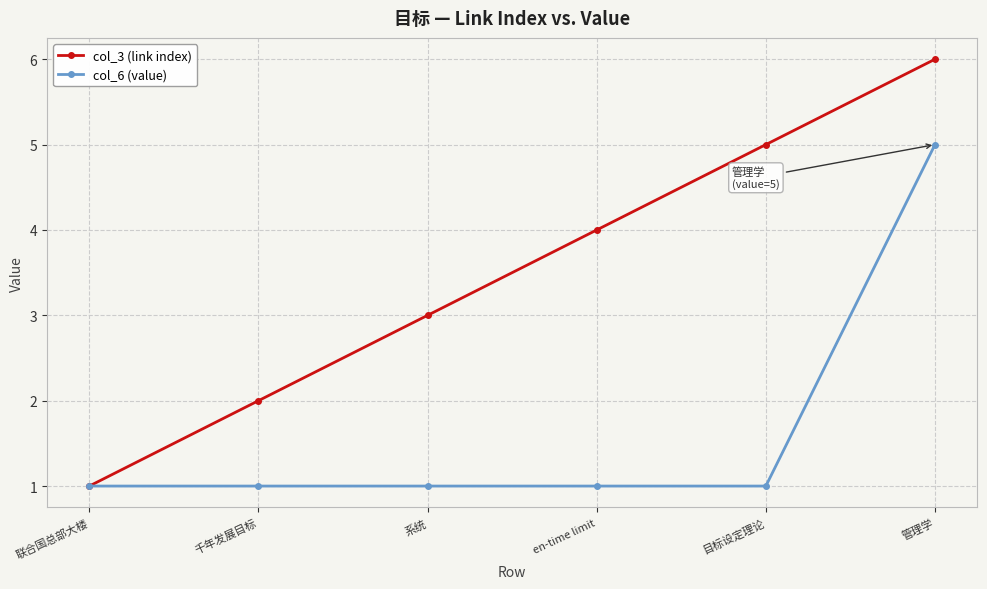

Rank the series by their maximum value, from highest to lowest.

col_3 (link index), col_6 (value)